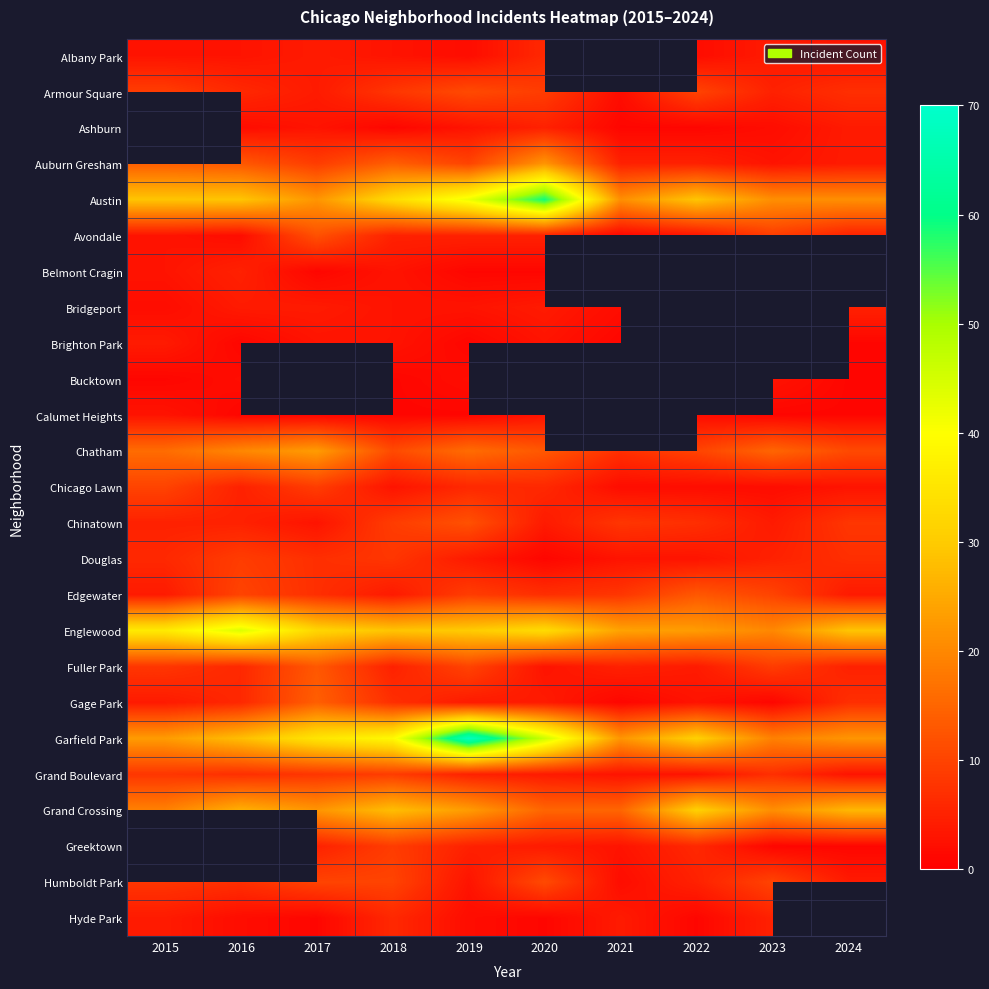

At which category does the chart reach its minimum across all series?

2018